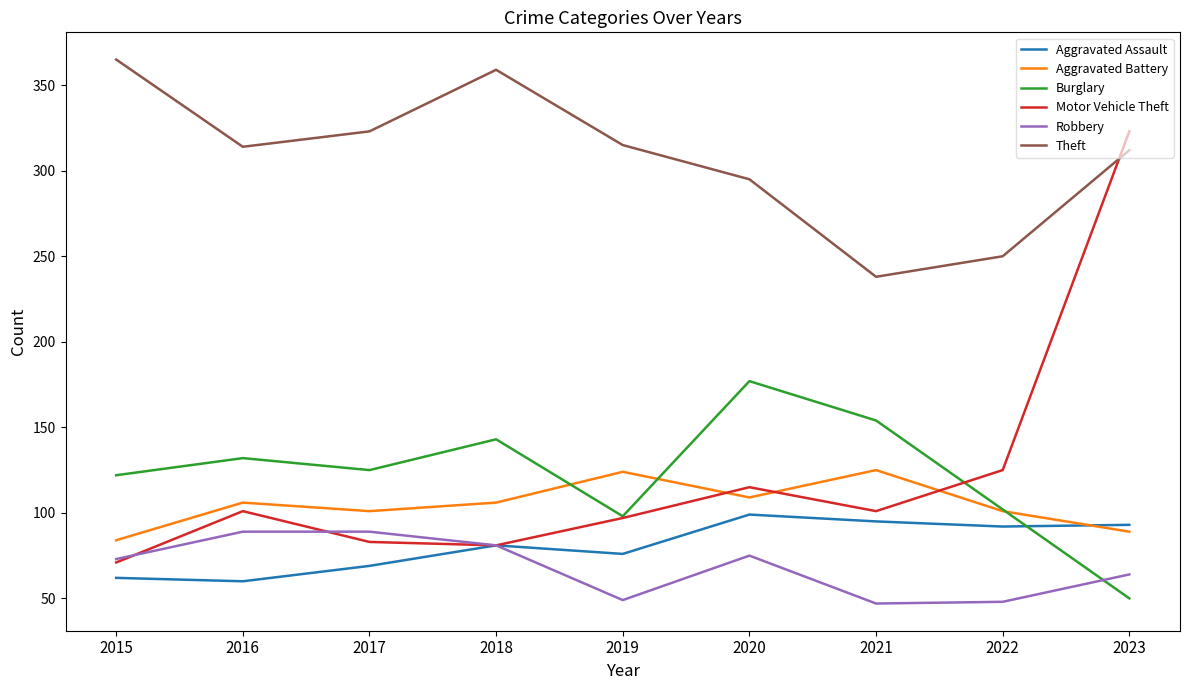

Rank the series at 2017 from highest to lowest value.

Theft, Burglary, Aggravated Battery, Robbery, Motor Vehicle Theft, Aggravated Assault